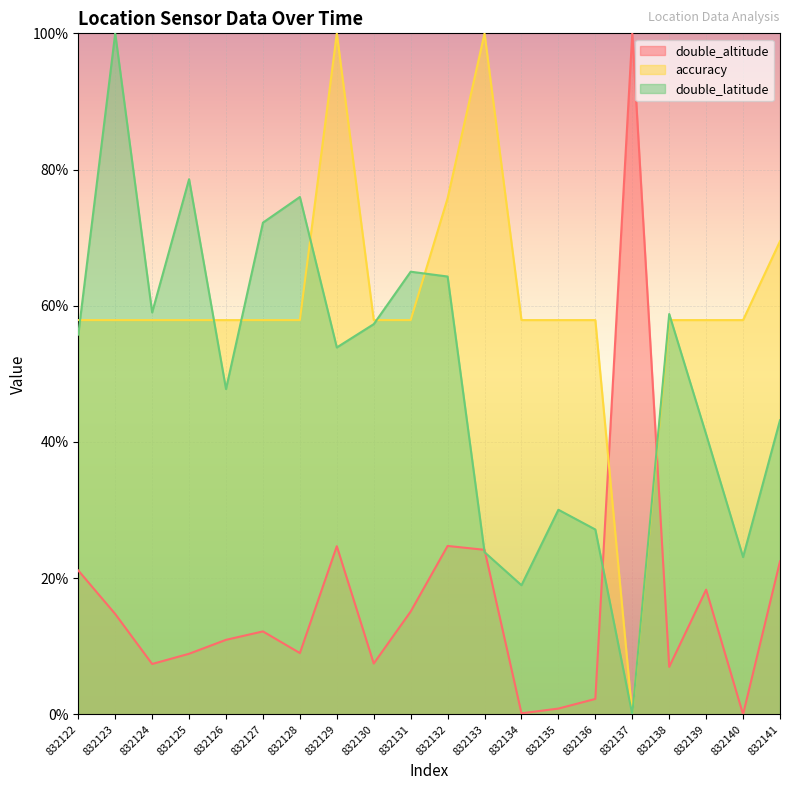

How many lines are shown in the chart?

3